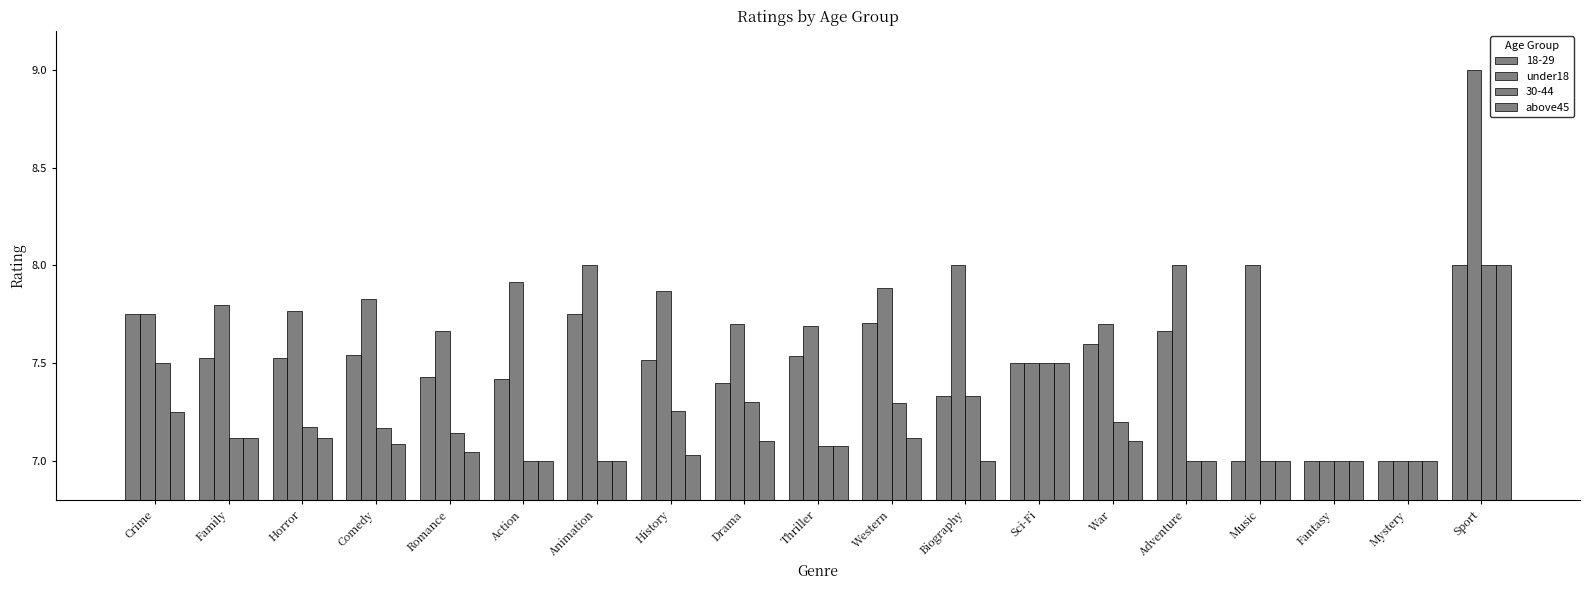

What is the difference between the highest and lowest values at Animation?

1.0